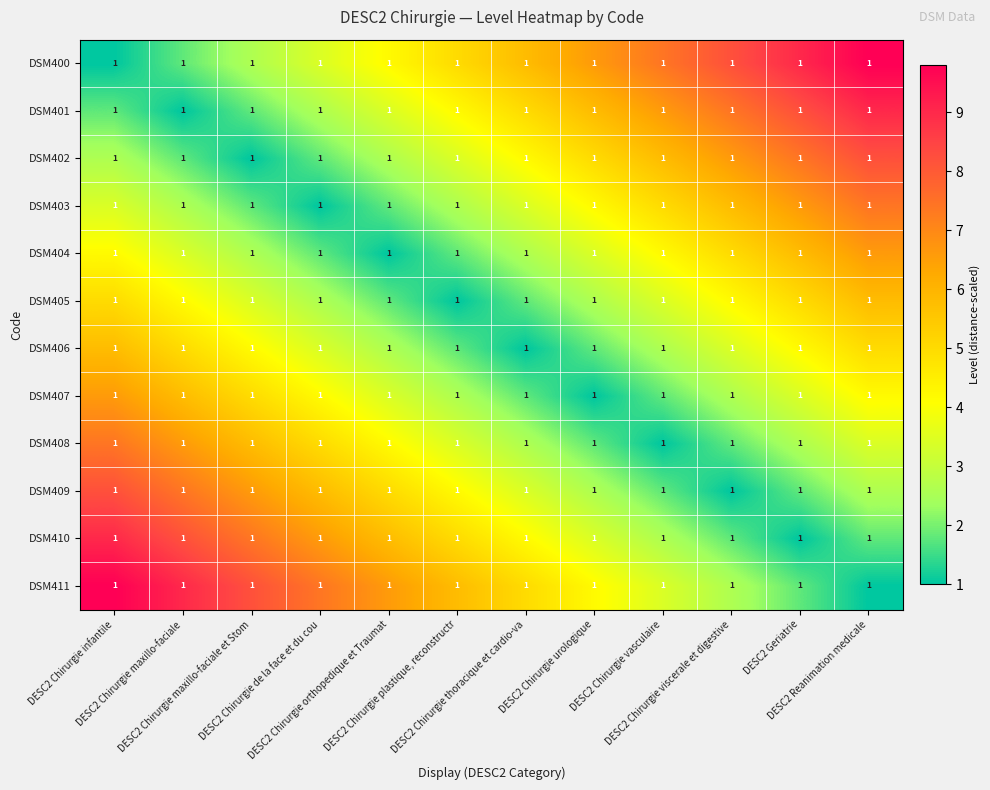

How many values in the DSM411 series exceed 5?

6